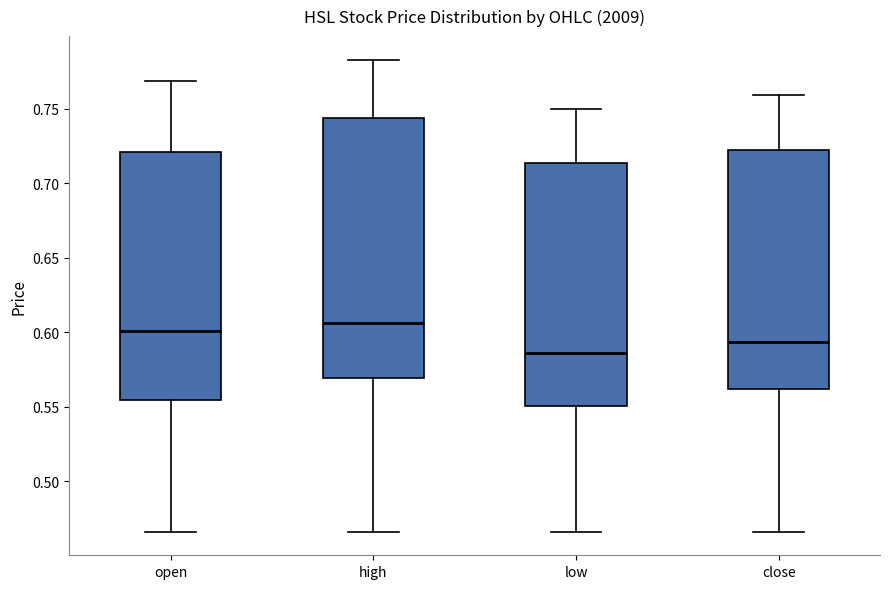

Where is the upper edge of the box for high on the y-axis? The values are not printed on the chart, so give them approximately, as read against the axis.

0.745